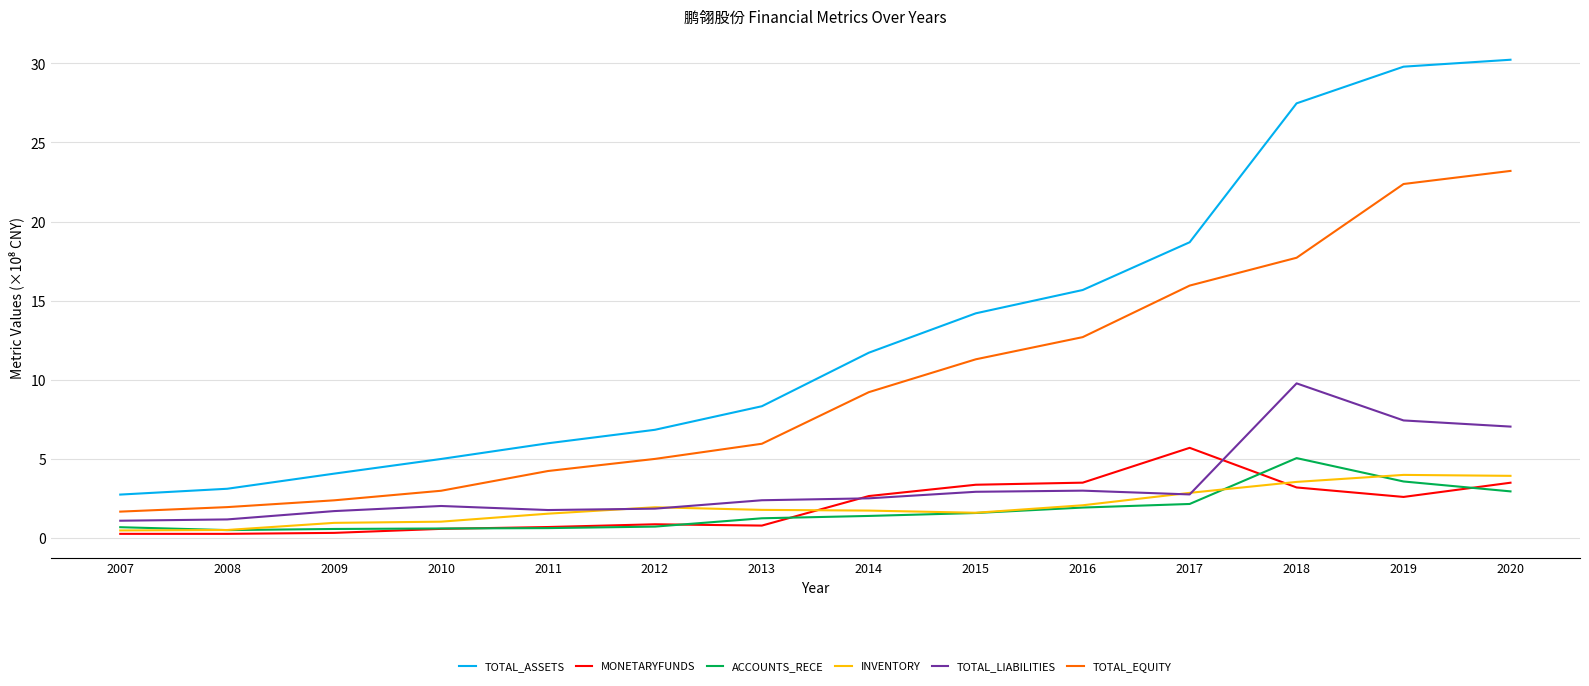

True or false: TOTAL_ASSETS and ACCOUNTS_RECE cross at least once.

False